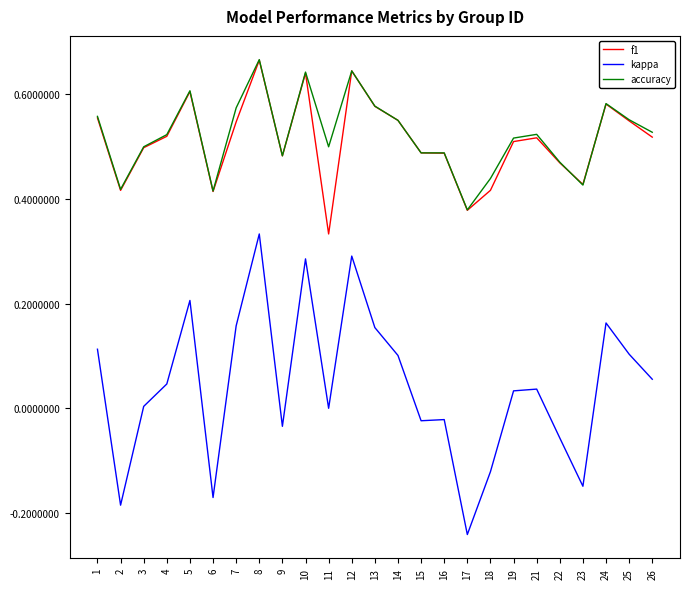

Which series changed the most between 18 and 19?

kappa